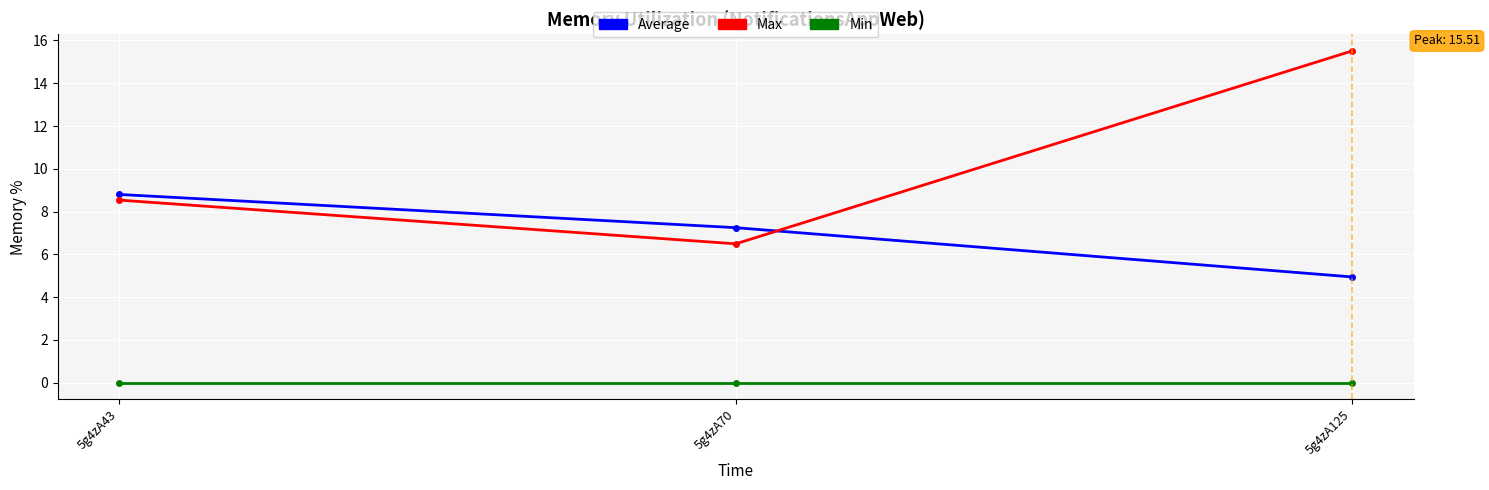

Is the value of Max at 5g4zA43 greater than the value of Min at 5g4zA70?

Yes